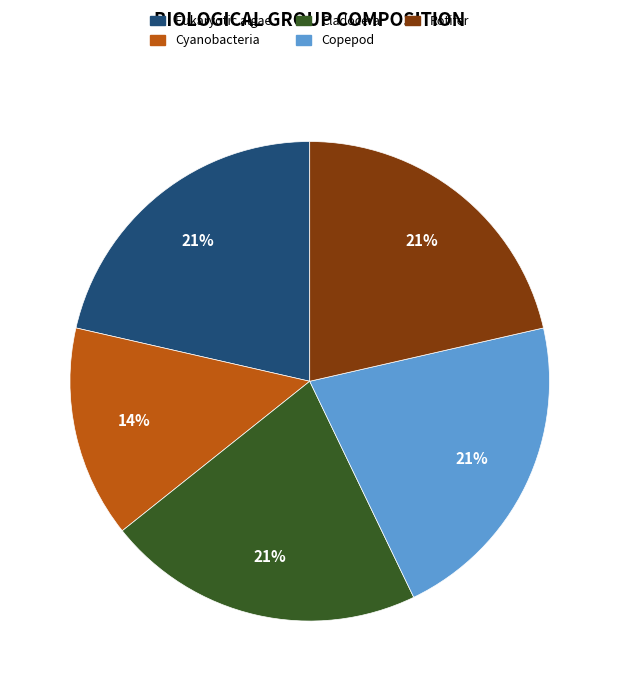

Is the sum of Copepod and Cyanobacteria greater than half?

No